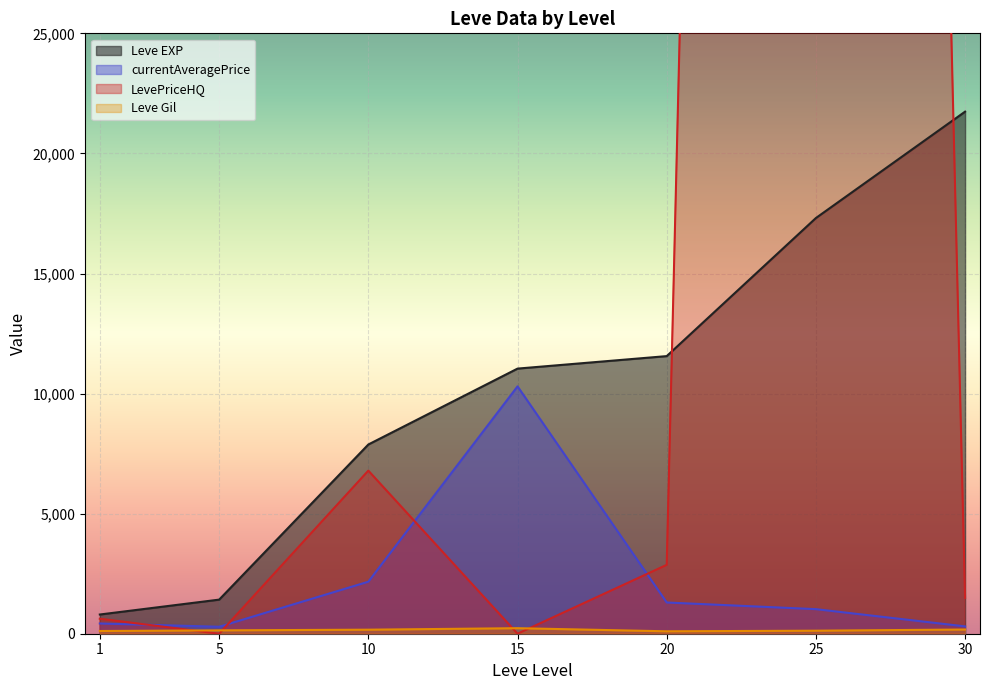

What is the sum of all Leve EXP values?

71750.0